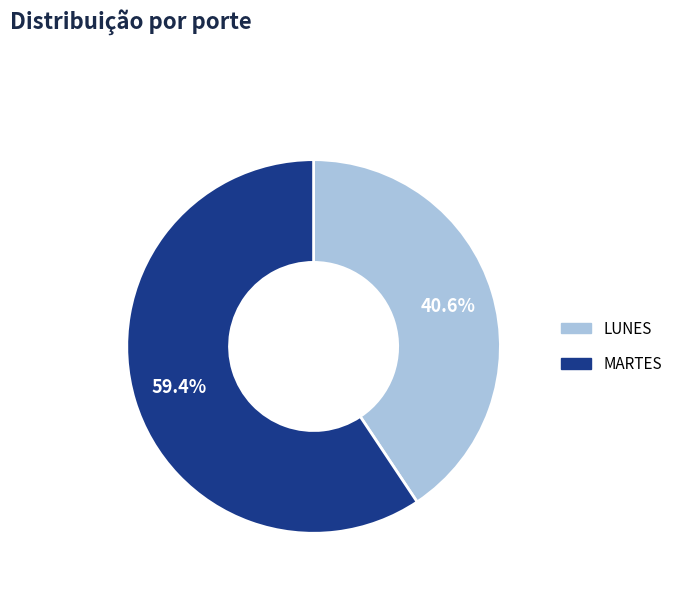

To the nearest percent, what is the average slice percentage?

50%